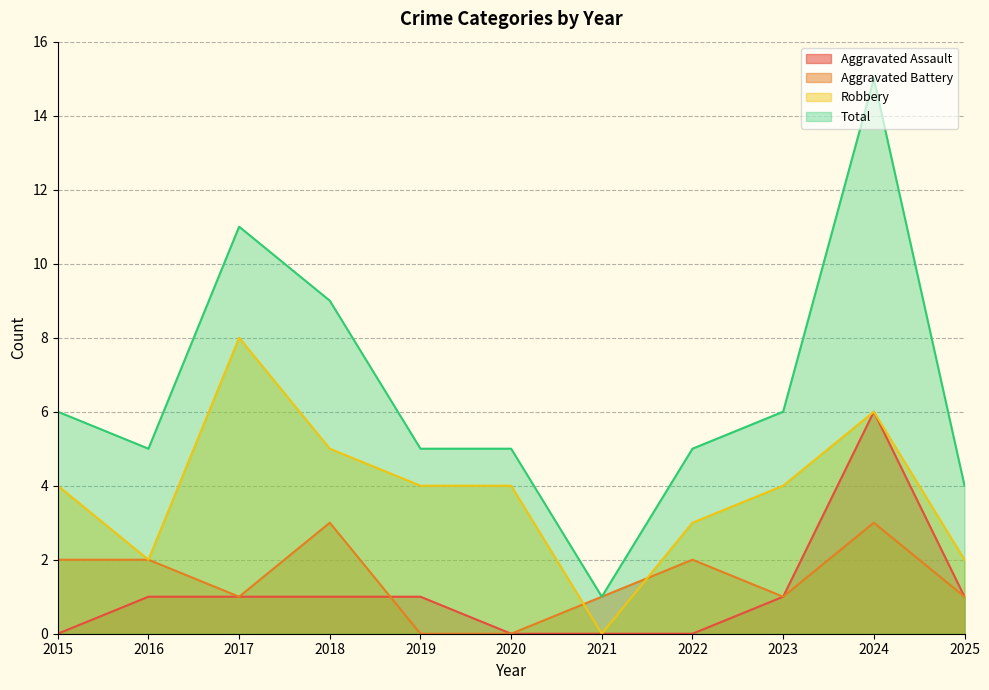

What is the difference between the Robbery values at 2024 and 2017?

2